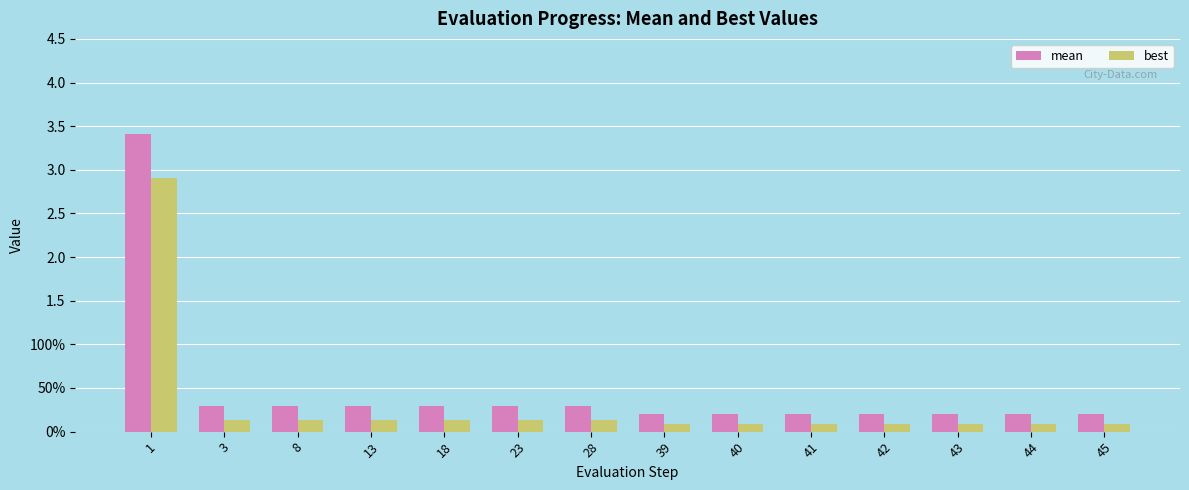

What is the sum of all best values?

4.4